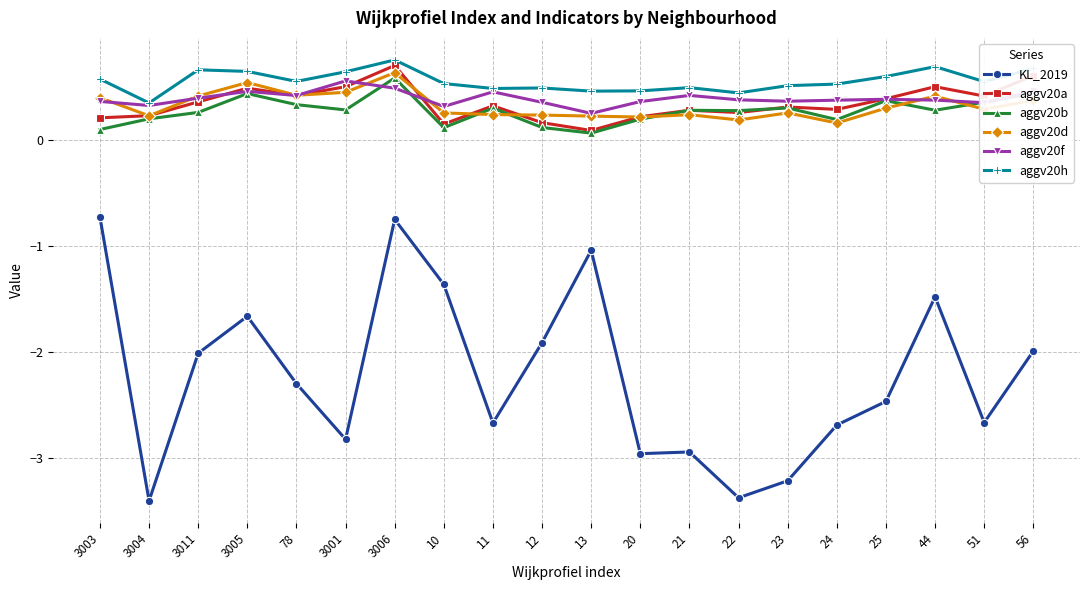

Which series has the largest range (max minus min)?

KL_2019